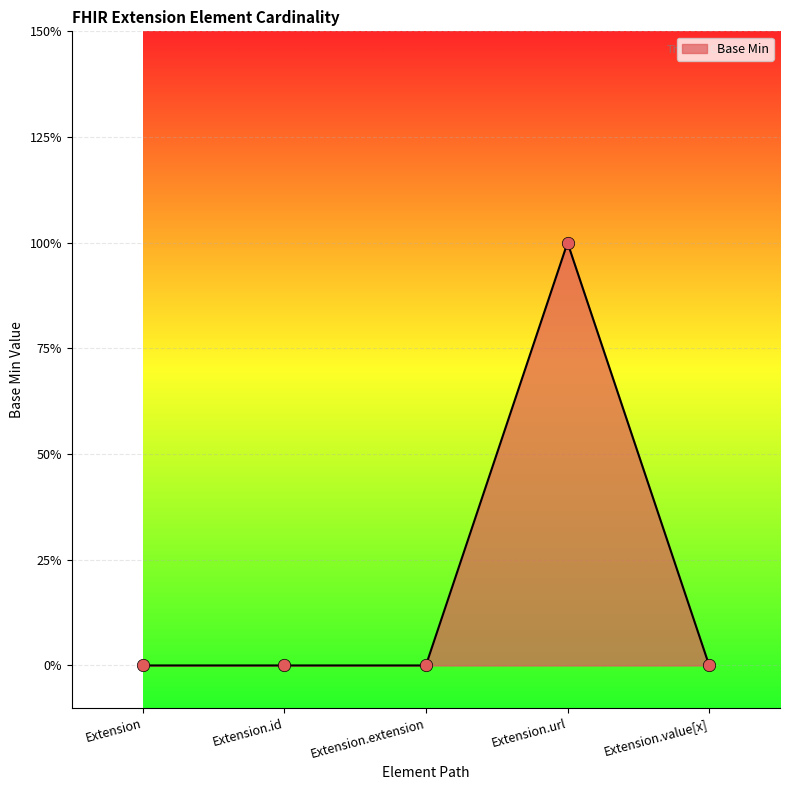

Is this an area chart (filled region under the line)?

Yes